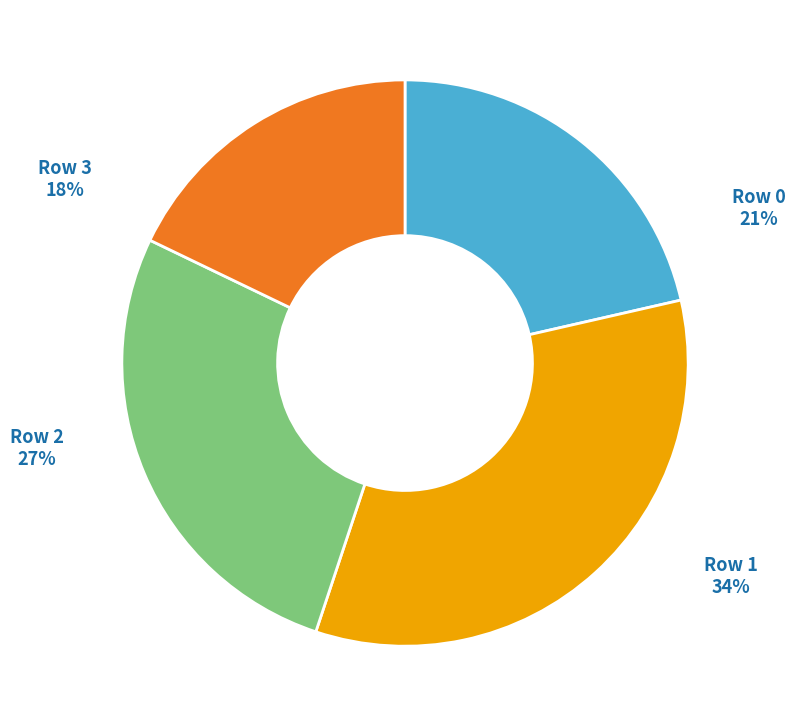

What percentage is the Row 3 slice, to the nearest percent?

18%